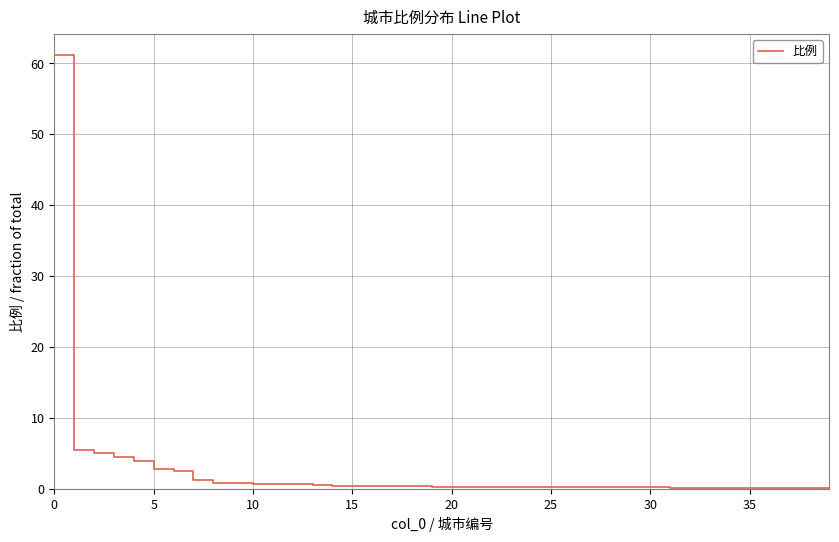

What is the difference between the maximum and minimum values?

61.0